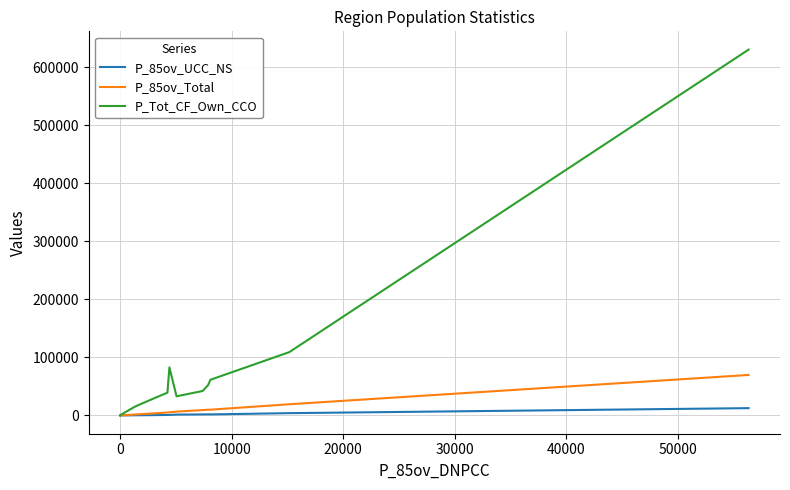

Which series has the widest spread of values?

P_Tot_CF_Own_CCO